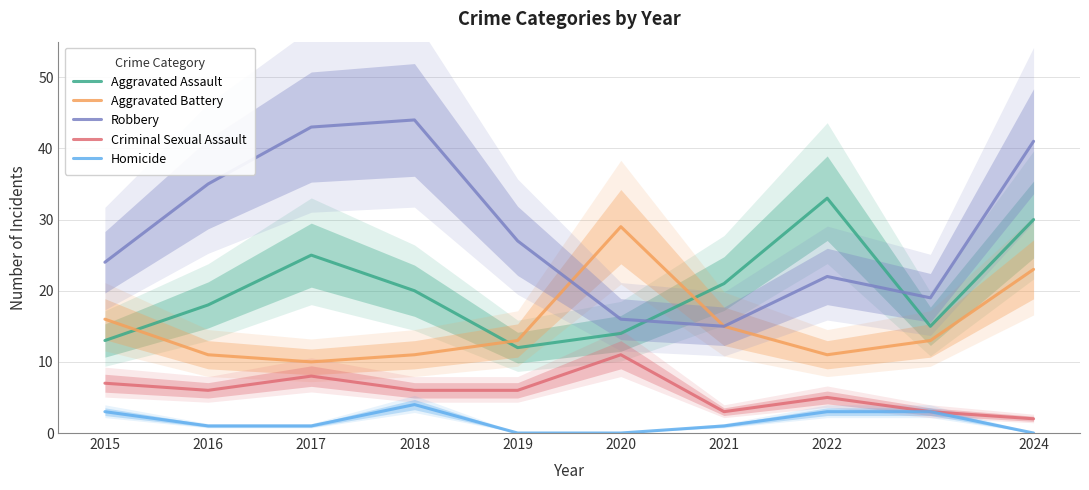

Rank the series by their average value, from highest to lowest.

Robbery, Aggravated Assault, Aggravated Battery, Criminal Sexual Assault, Homicide